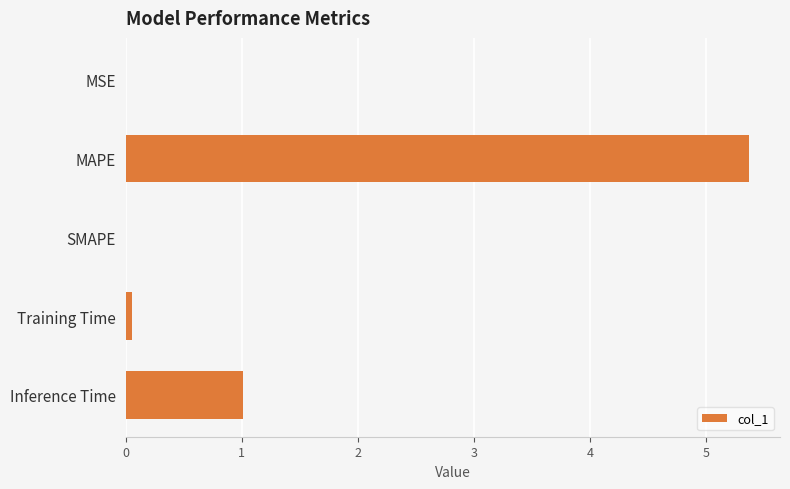

What is the change in value from MAPE to SMAPE?

-5.4